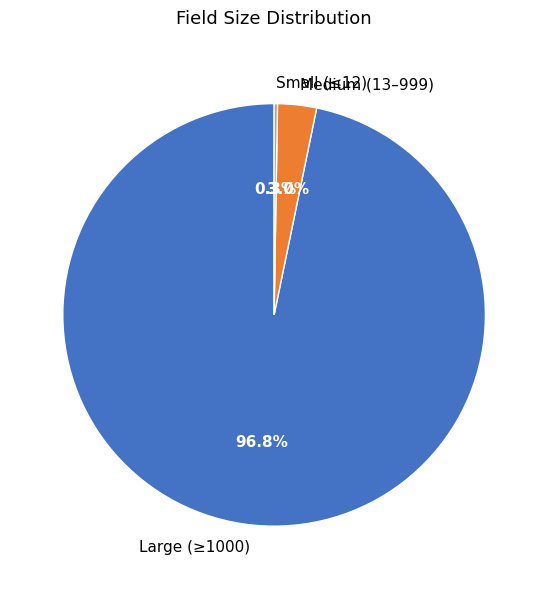

What is the total percentage of Large (≥1000) and Medium (13–999)?

99.7%